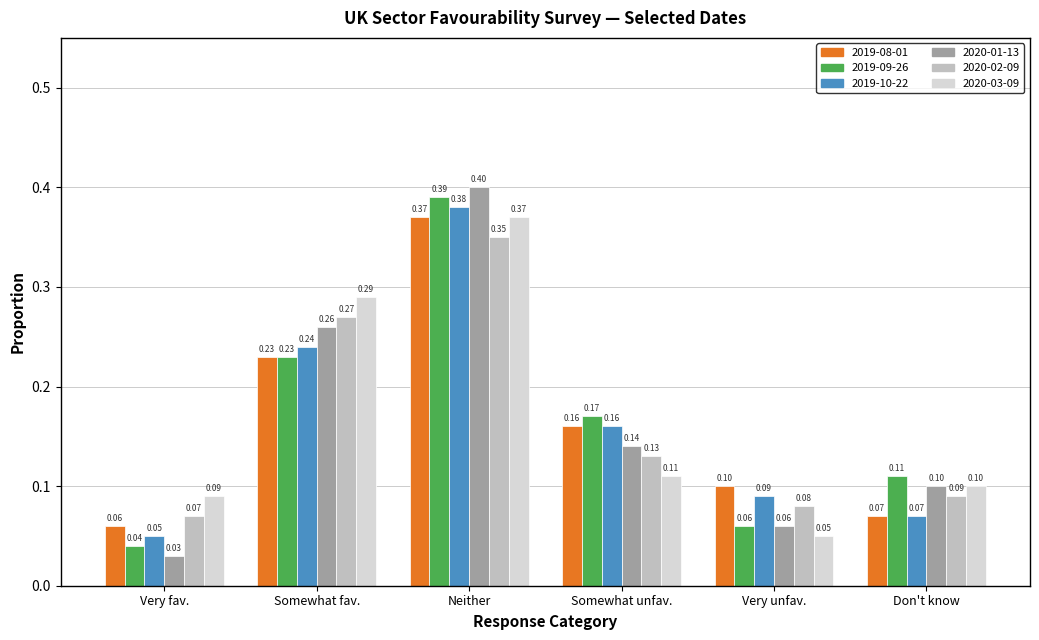

Which series has the widest spread of values?

2020-01-13